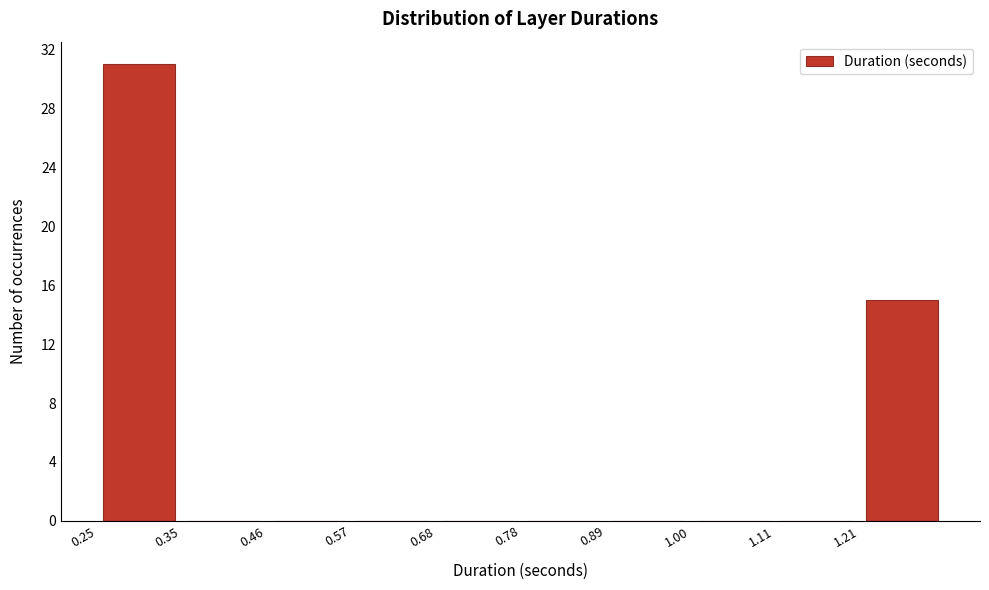

What is the height of the bar covering 0.24 to 0.36 on the x-axis? Neither the bar edges nor the heights are printed on the chart, so give them approximately, as read against the axes.

31